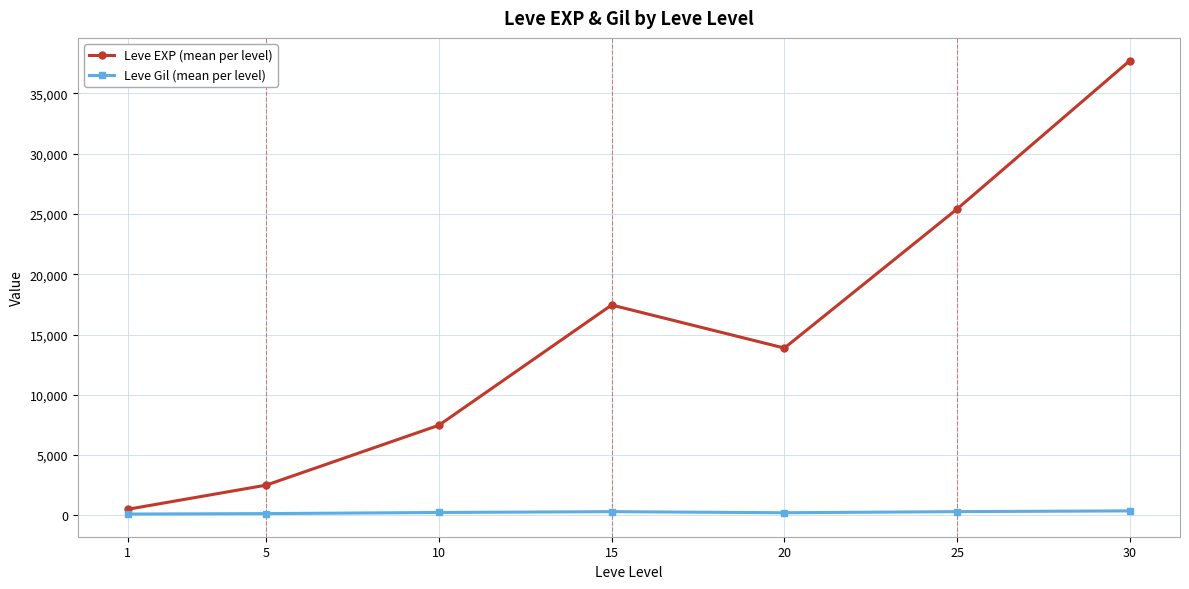

What is the maximum value for Leve EXP (mean per level)?

37715.0